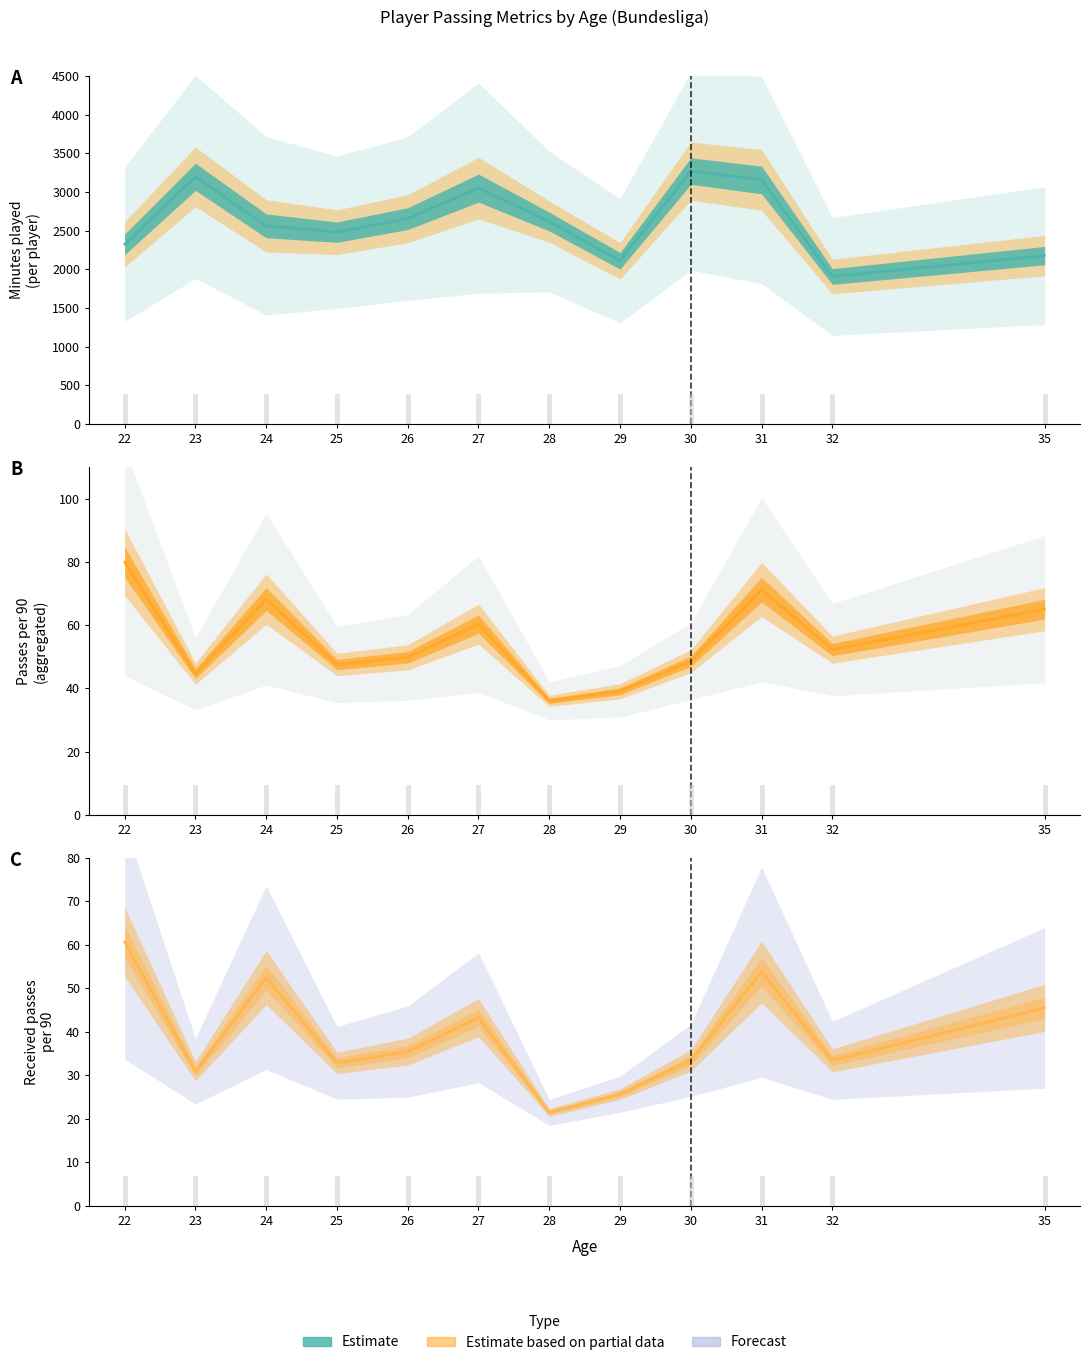

What is the value of the Minutes played (line) point at the 8th from the left?

2111.0